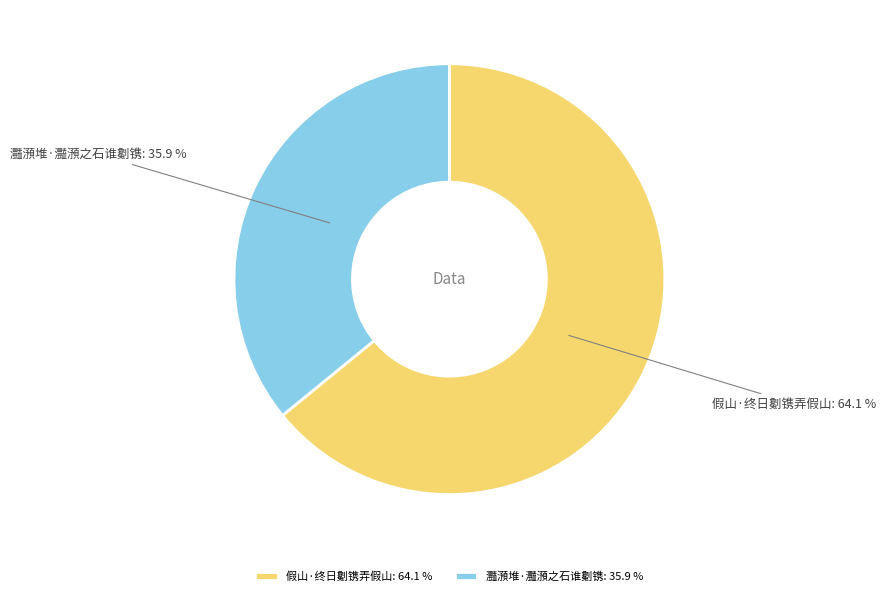

Count the number of slices in the pie.

2